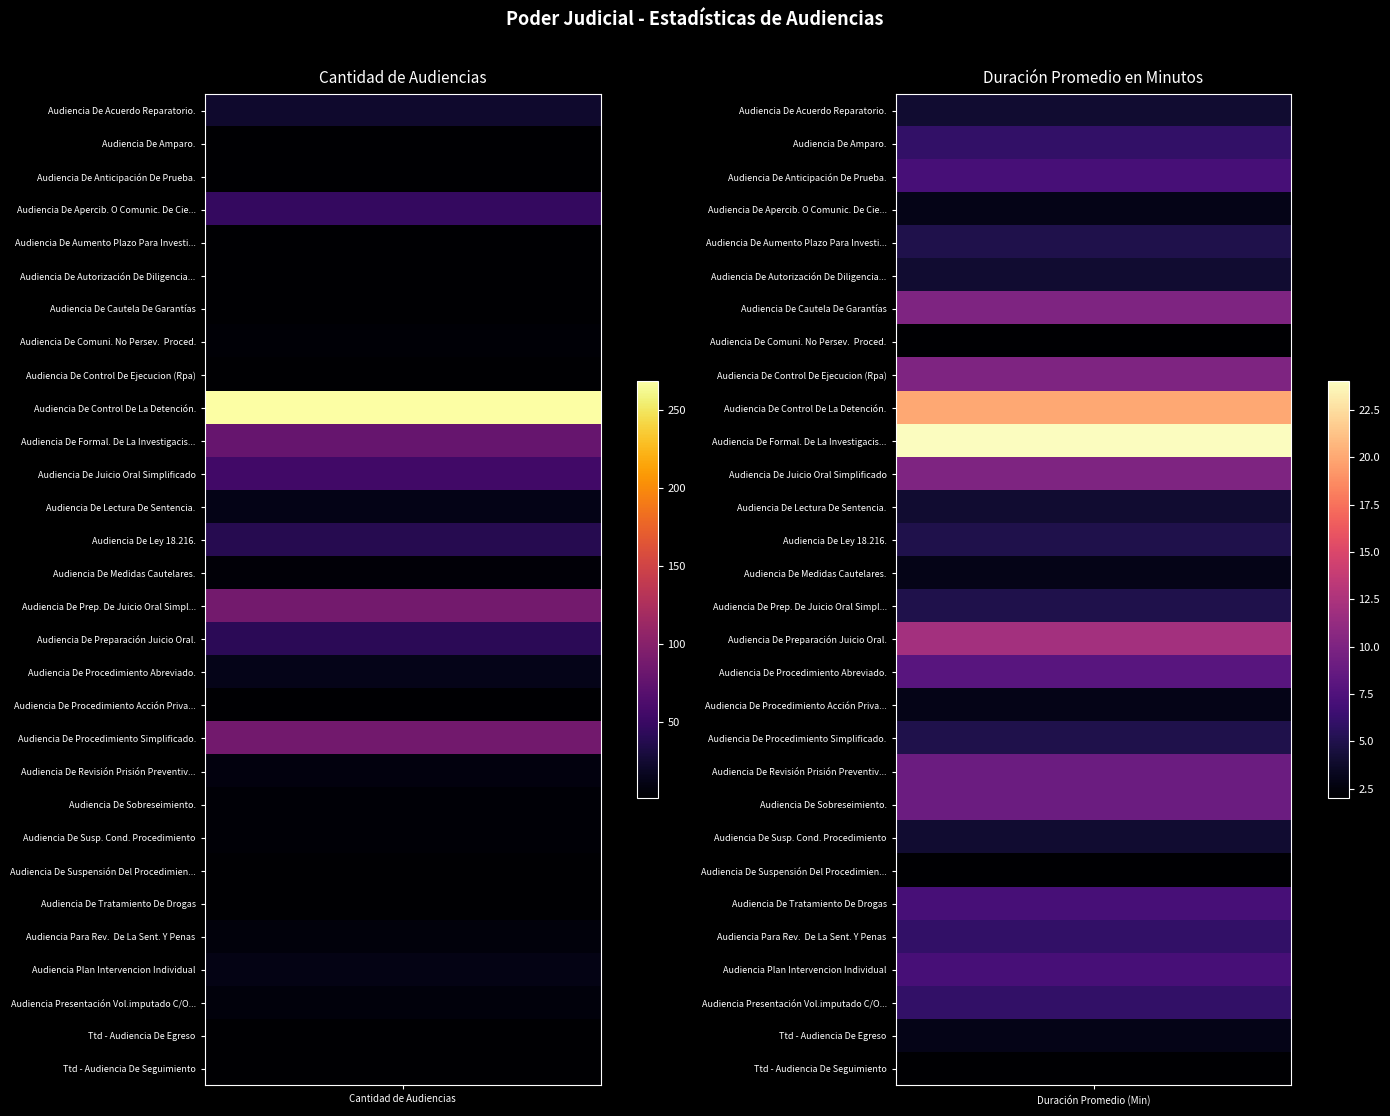

True or false: Audiencia De Comuni. No Persev.  Proced. has a value of 4 at 0.

True